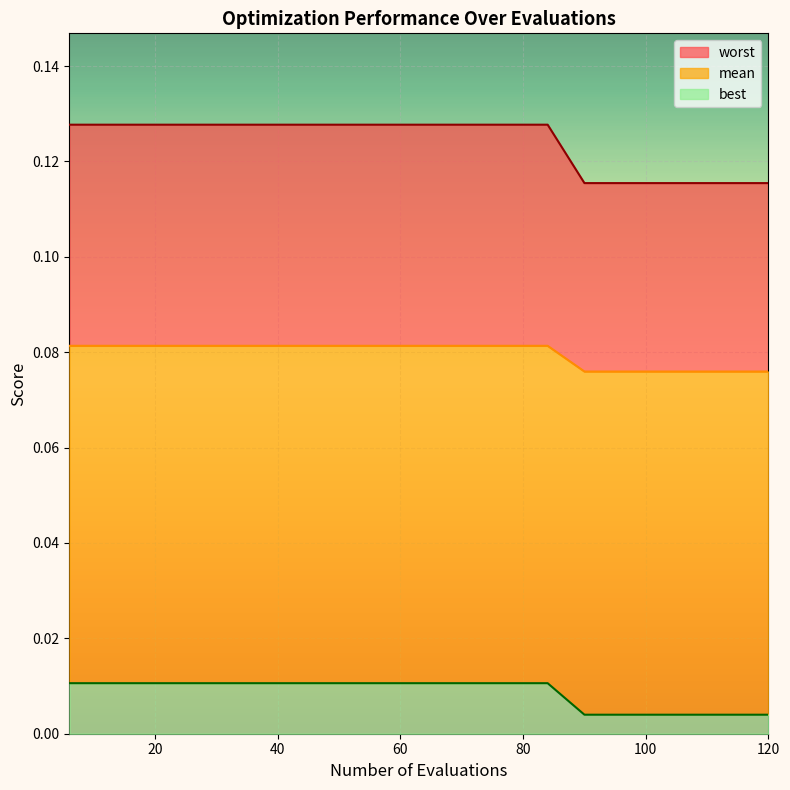

List the labels in order of worst value, largest first.

6, 12, 18, 24, 30, 36, 42, 48, 54, 60, 66, 72, 78, 84, 90, 96, 102, 108, 114, 120